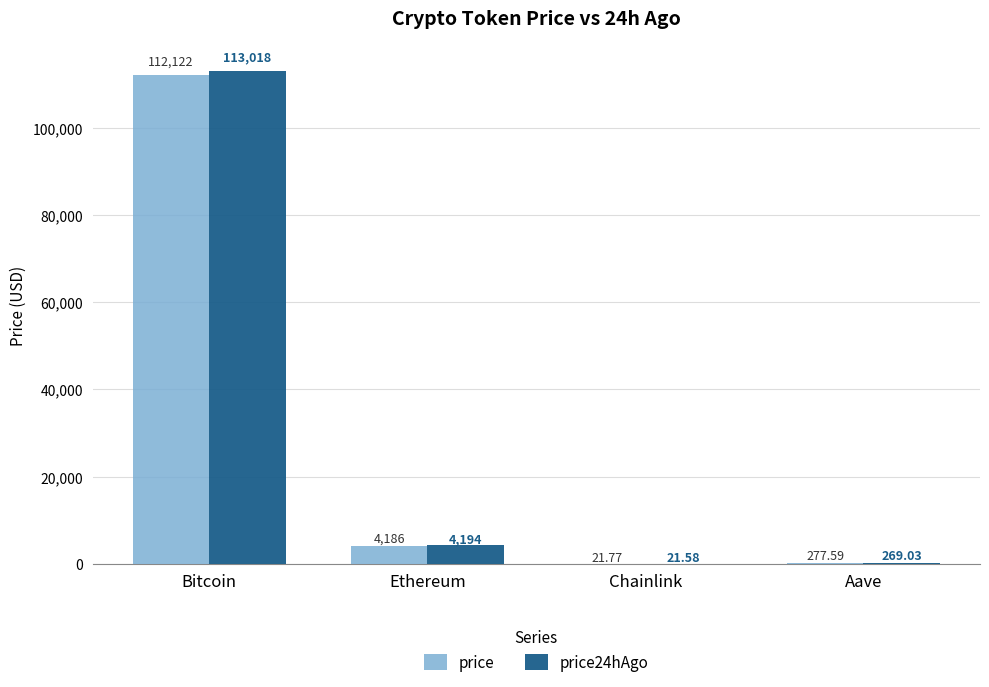

What are all the series names shown in the legend?

price, price24hAgo